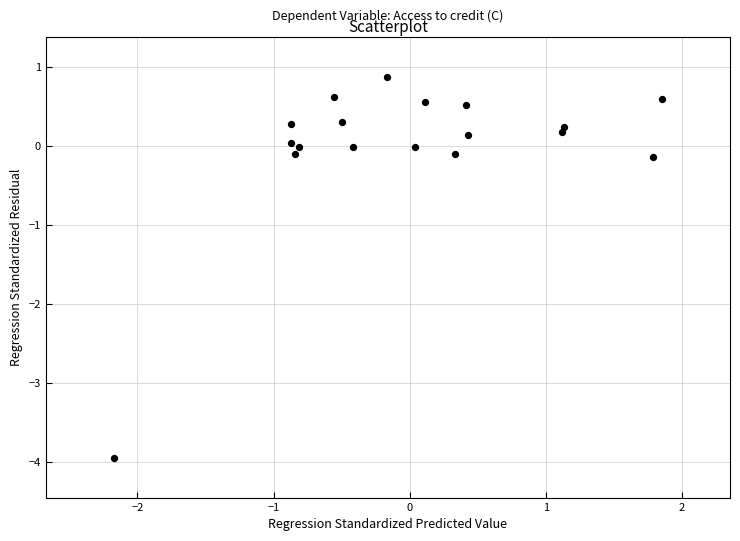

What is the range of X values (max minus min)?

4.0